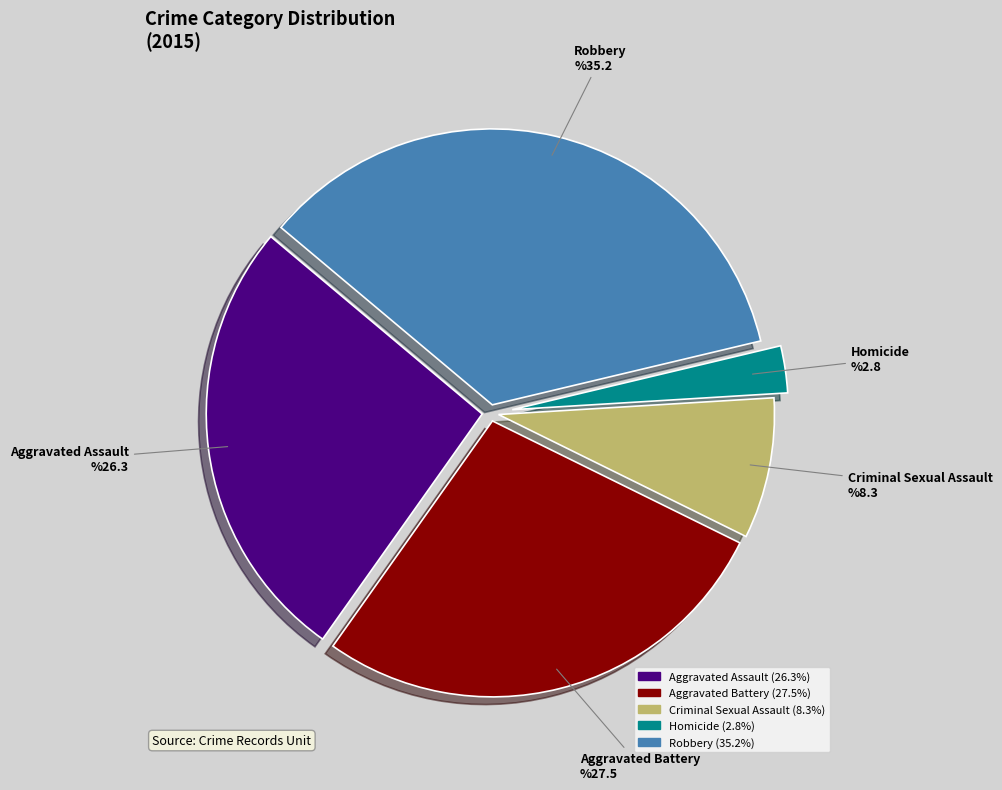

Is the sum of Homicide and Robbery greater than half?

No